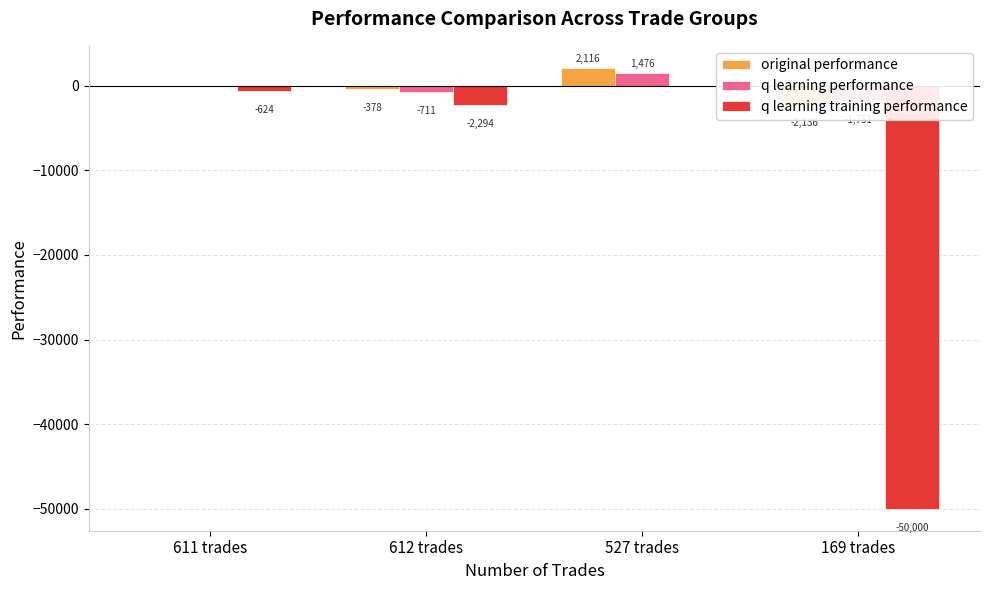

At 527 trades, list the series in order from smallest to largest.

q learning training performance, q learning performance, original performance